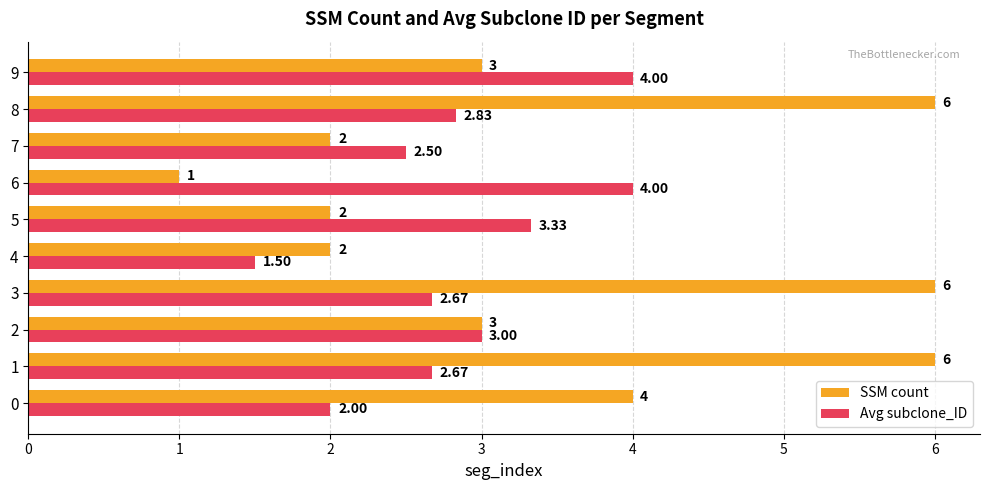

What is the difference between the second highest and second lowest values in the Avg subclone_ID series?

2.0